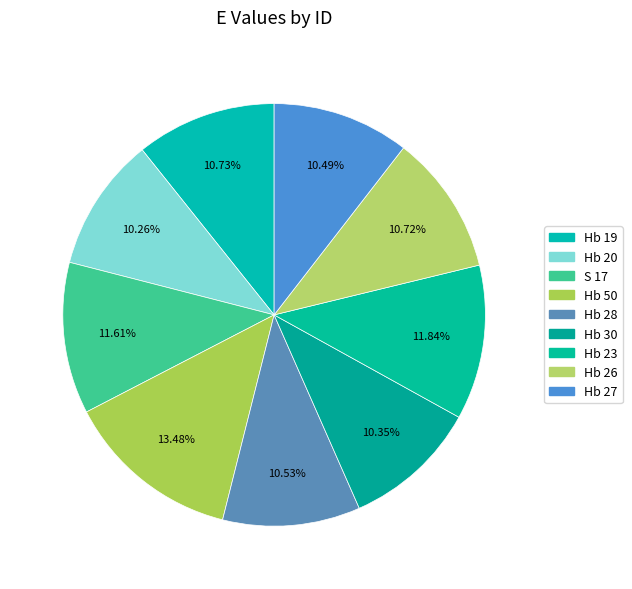

Is it true that Hb 27 is 25% of the pie?

False